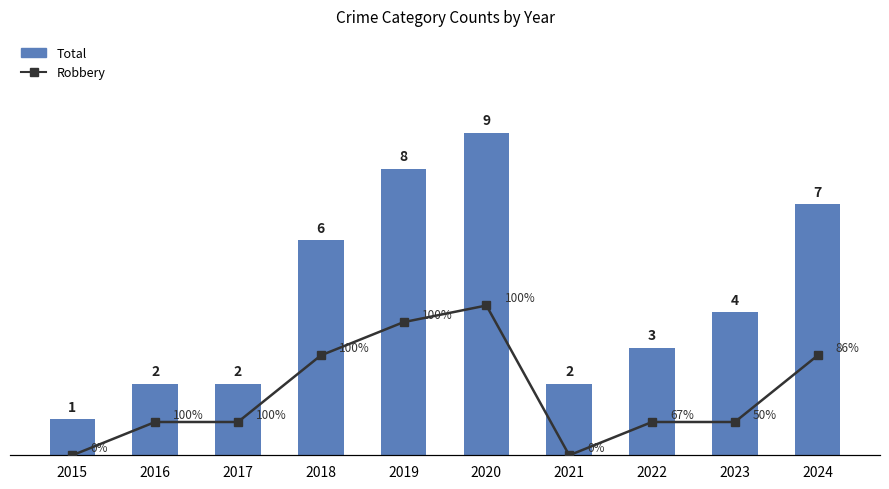

How many categories are shown in the chart?

10